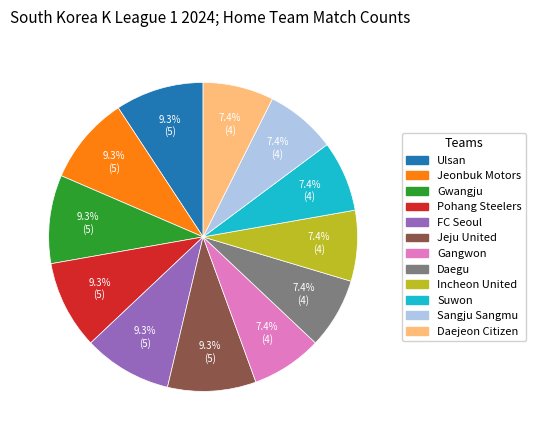

Is FC Seoul the majority of the pie?

No